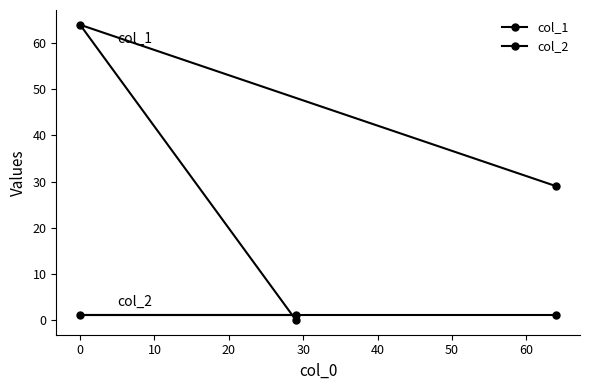

Does the chart display data point markers on the line(s)?

Yes